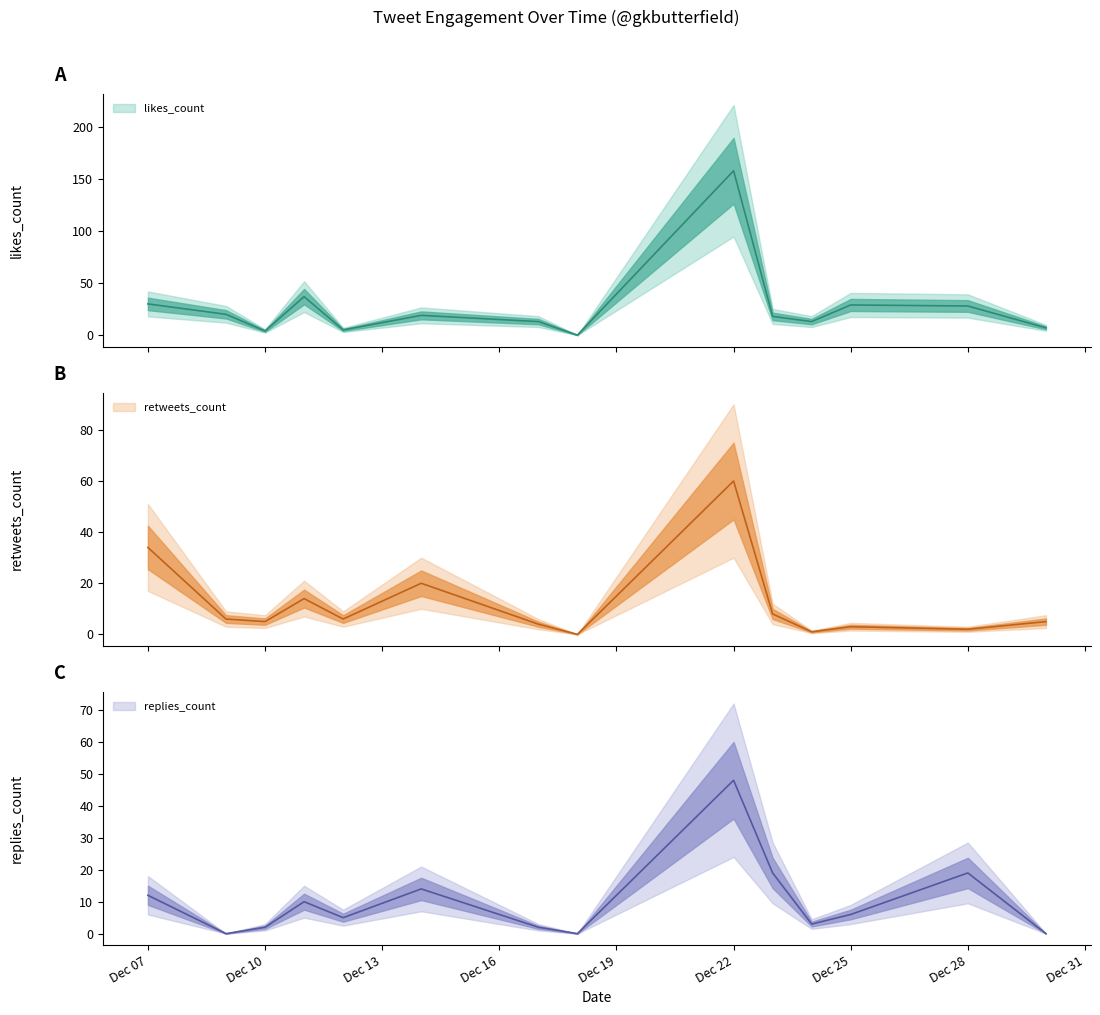

How many interior local valleys does the retweets_count series have?

5